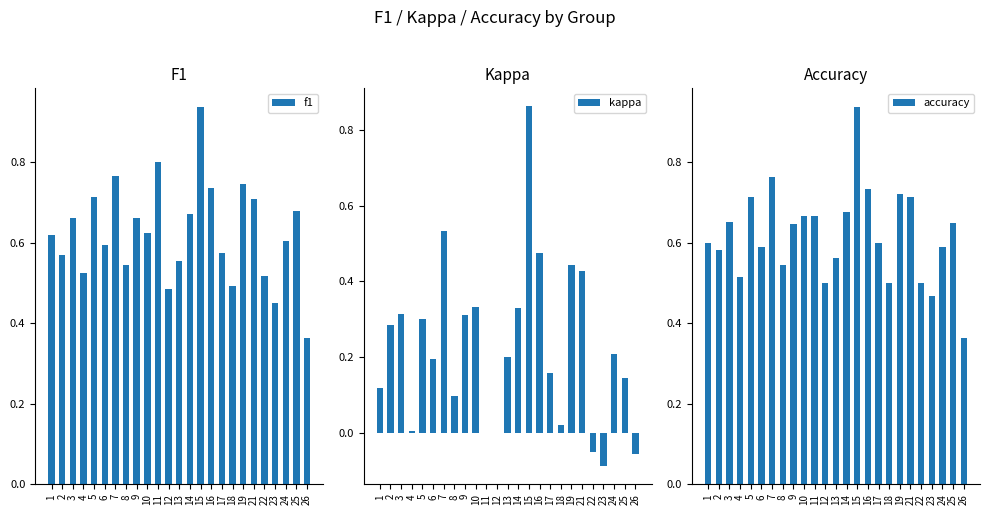

Which series has the largest range (max minus min)?

kappa